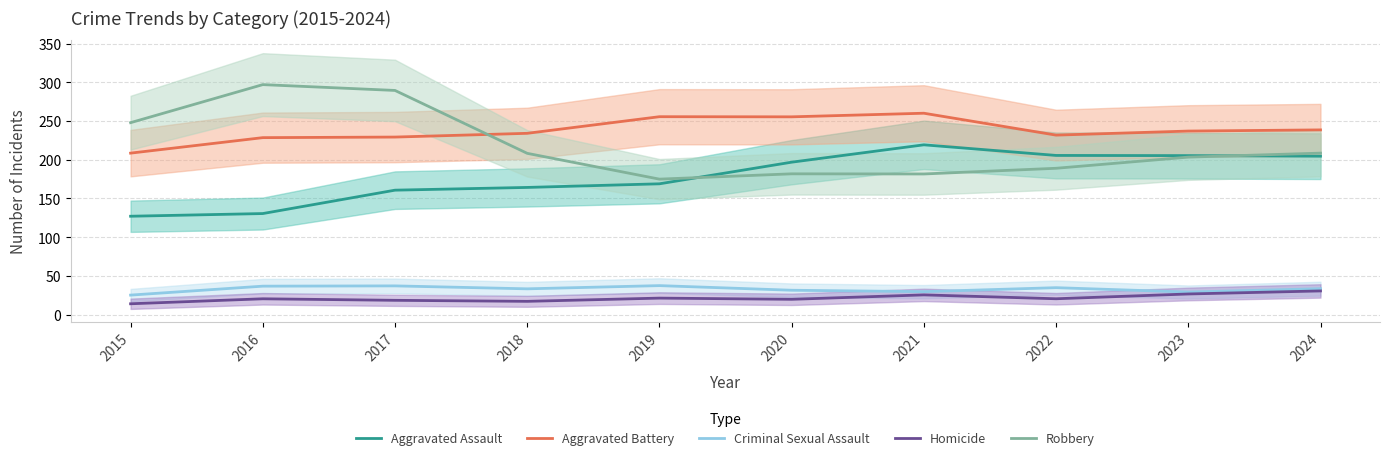

The Aggravated Assault series shows 130.4 at 2016. True or false?

True